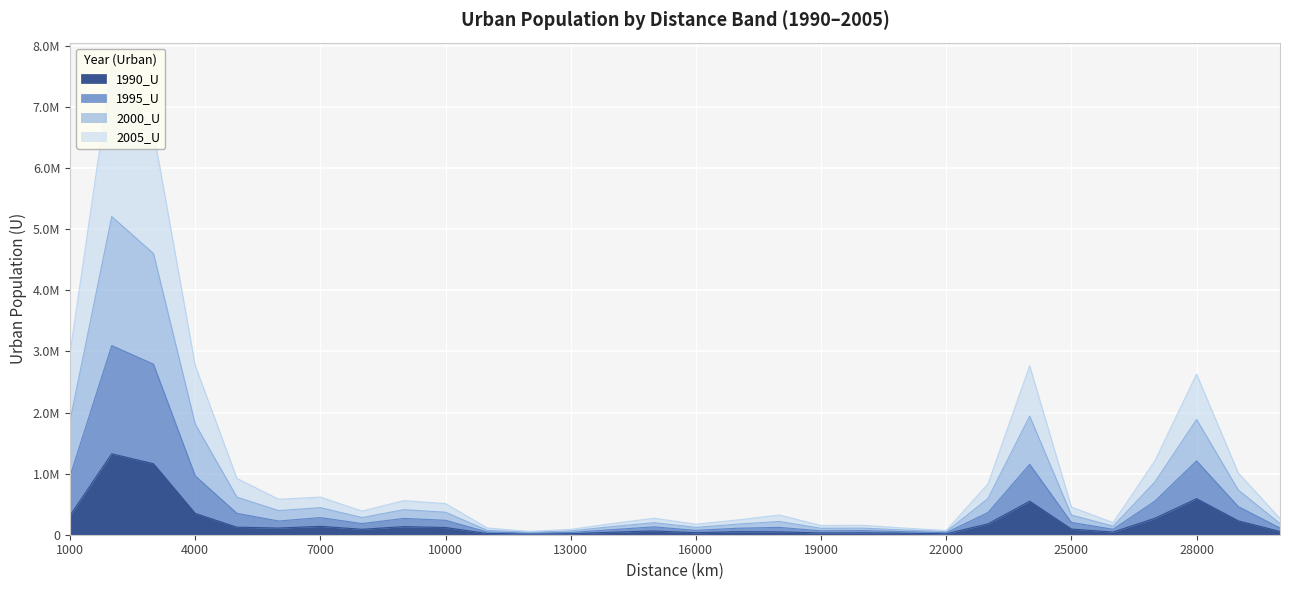

List the series in order of their peak value, lowest first.

1990_U, 2005_U, 1995_U, 2000_U